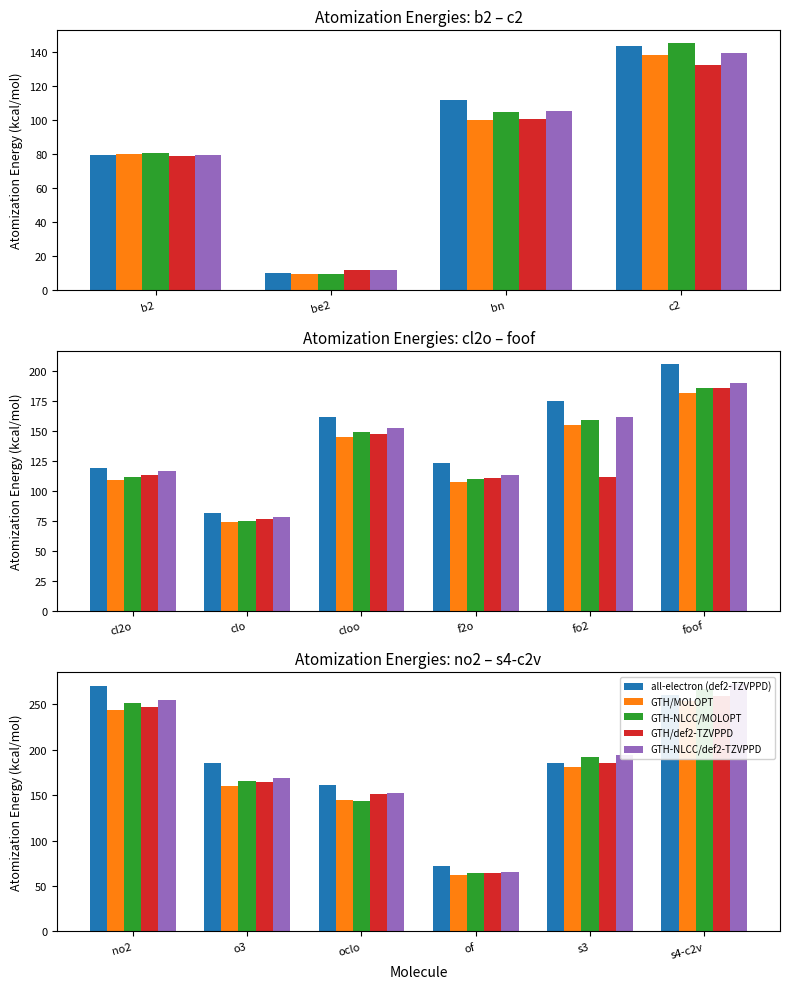

Which has a higher value, no2 or s4-c2v?

no2